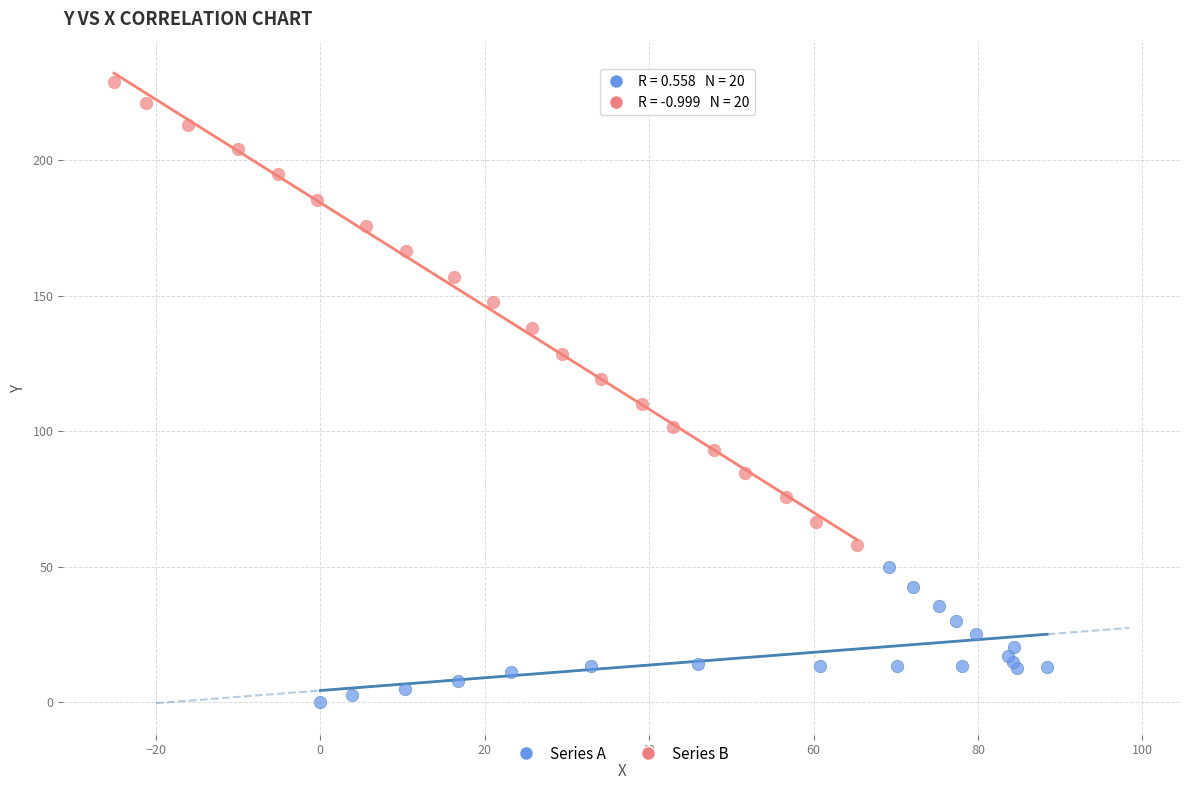

Which series reaches the maximum Y coordinate?

Series B